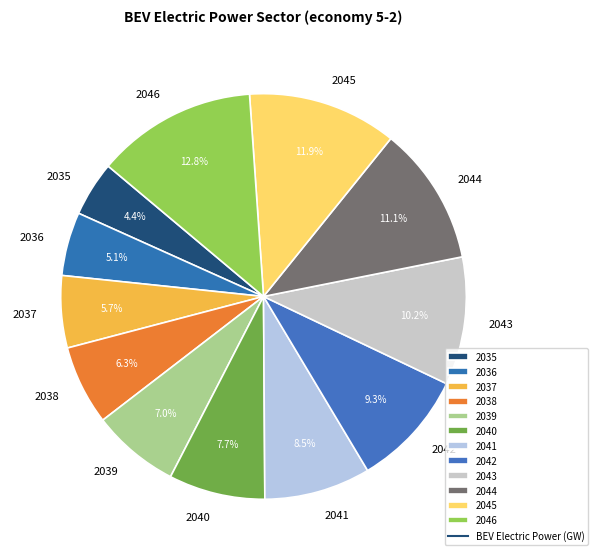

Which has a higher value, 2044 or 2045?

2045